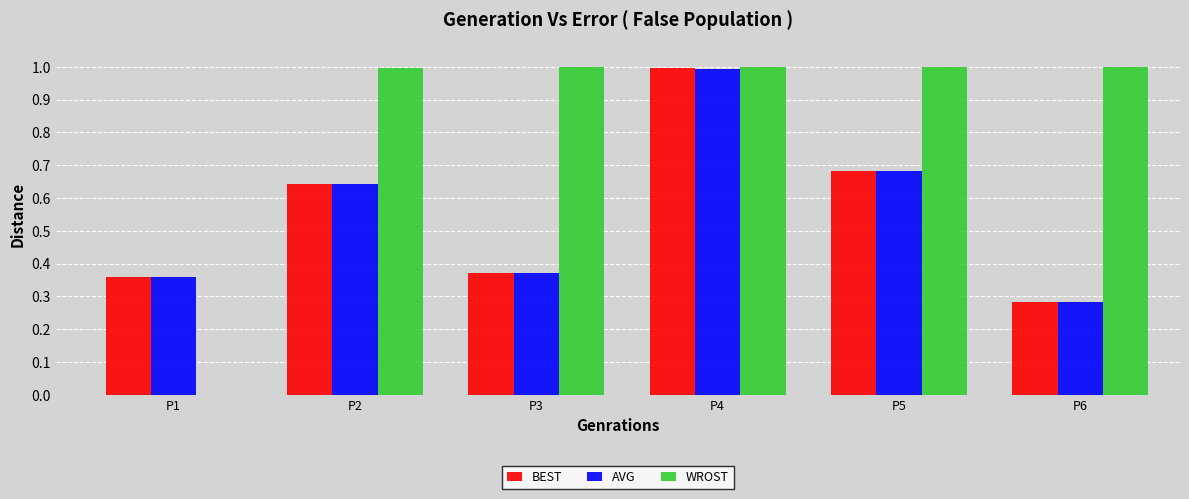

What is the sum of all BEST values?

3.3